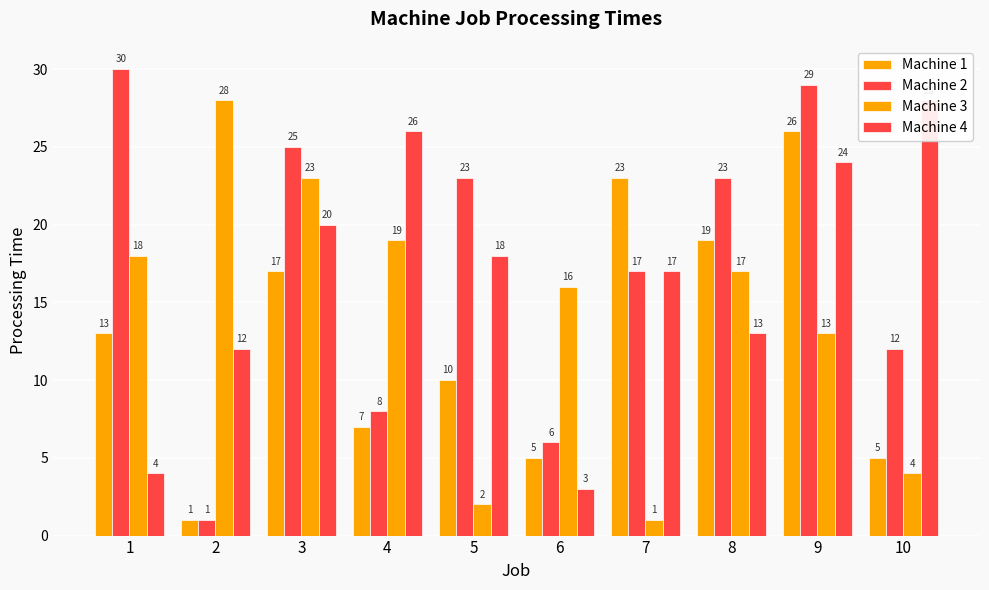

Read the Machine 3 value at 2, to the nearest 10.

30